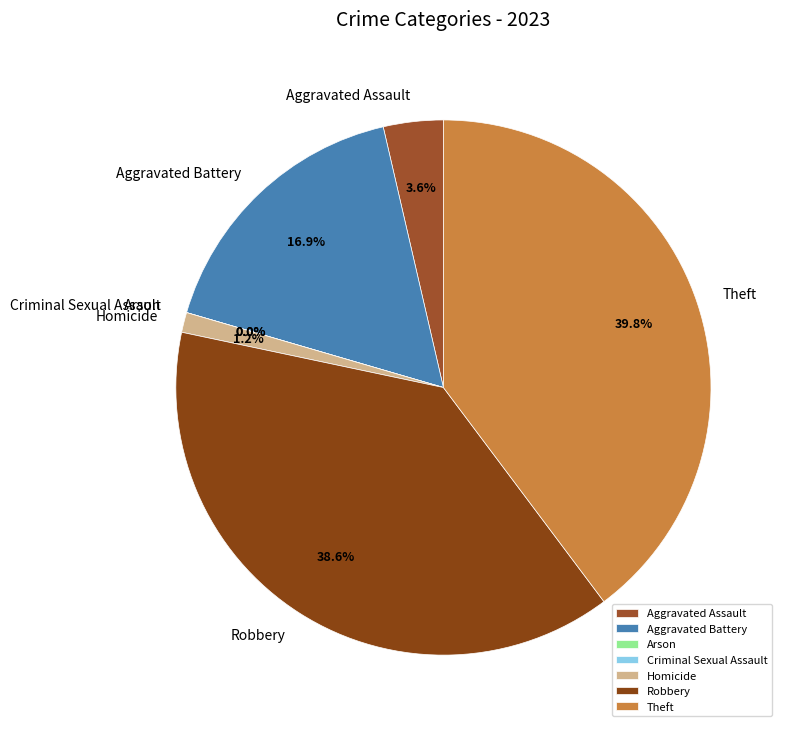

Which category has the biggest portion of the pie?

Theft